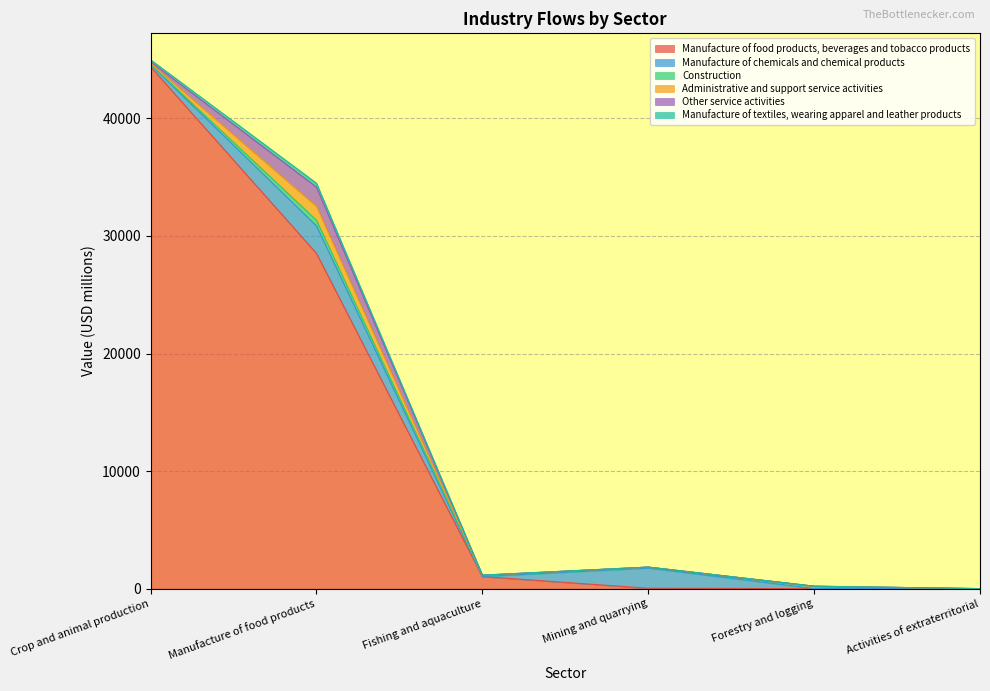

What is the maximum value shown in the chart?

44393.2